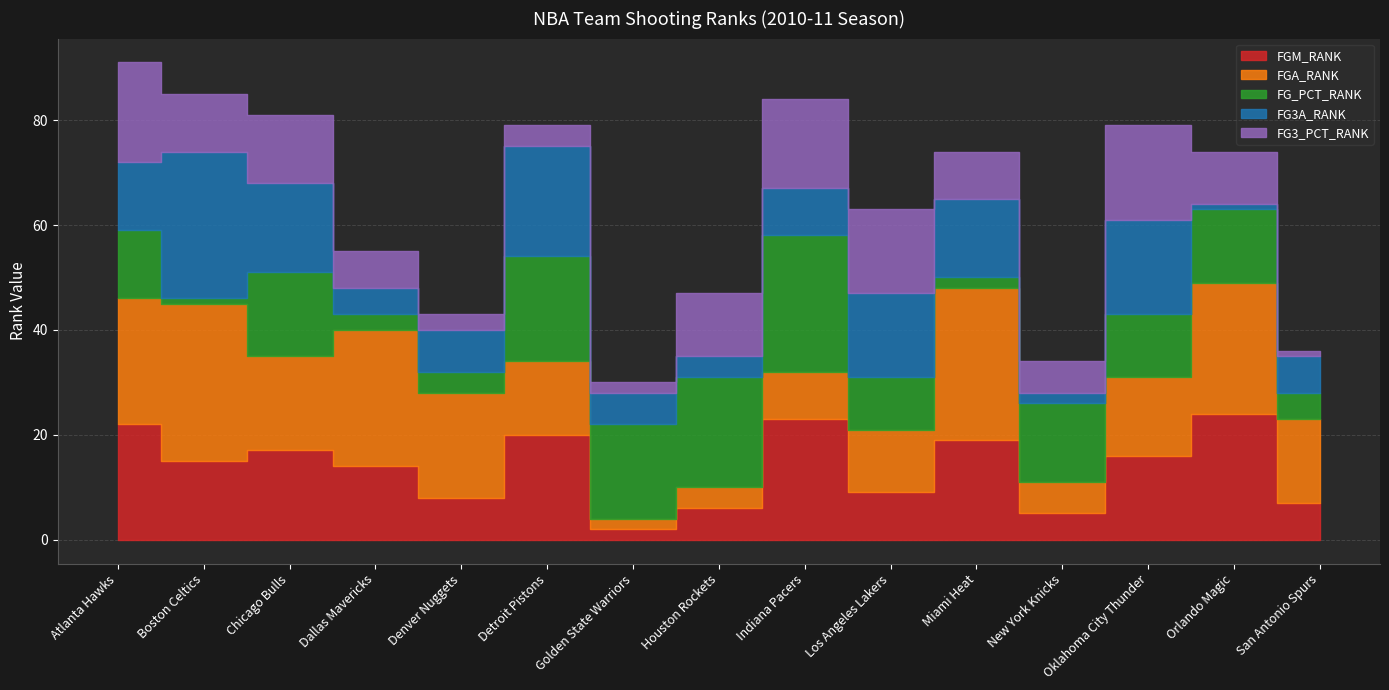

What is the sum of all FGA_RANK values?

250